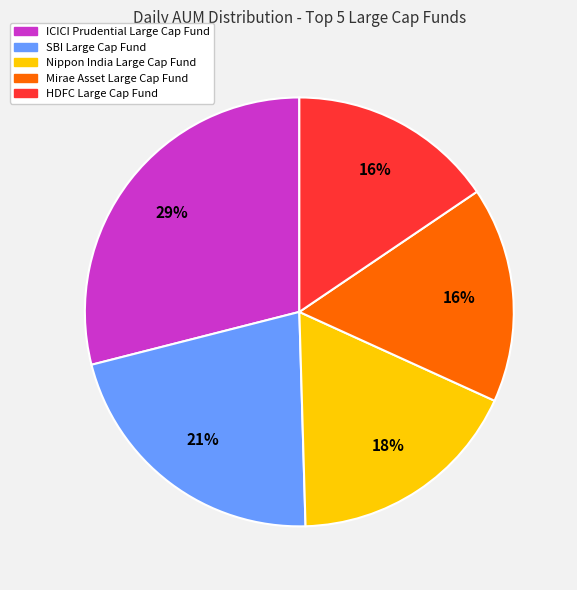

To the nearest percent, what is the difference between the largest and smallest slice percentages?

13%